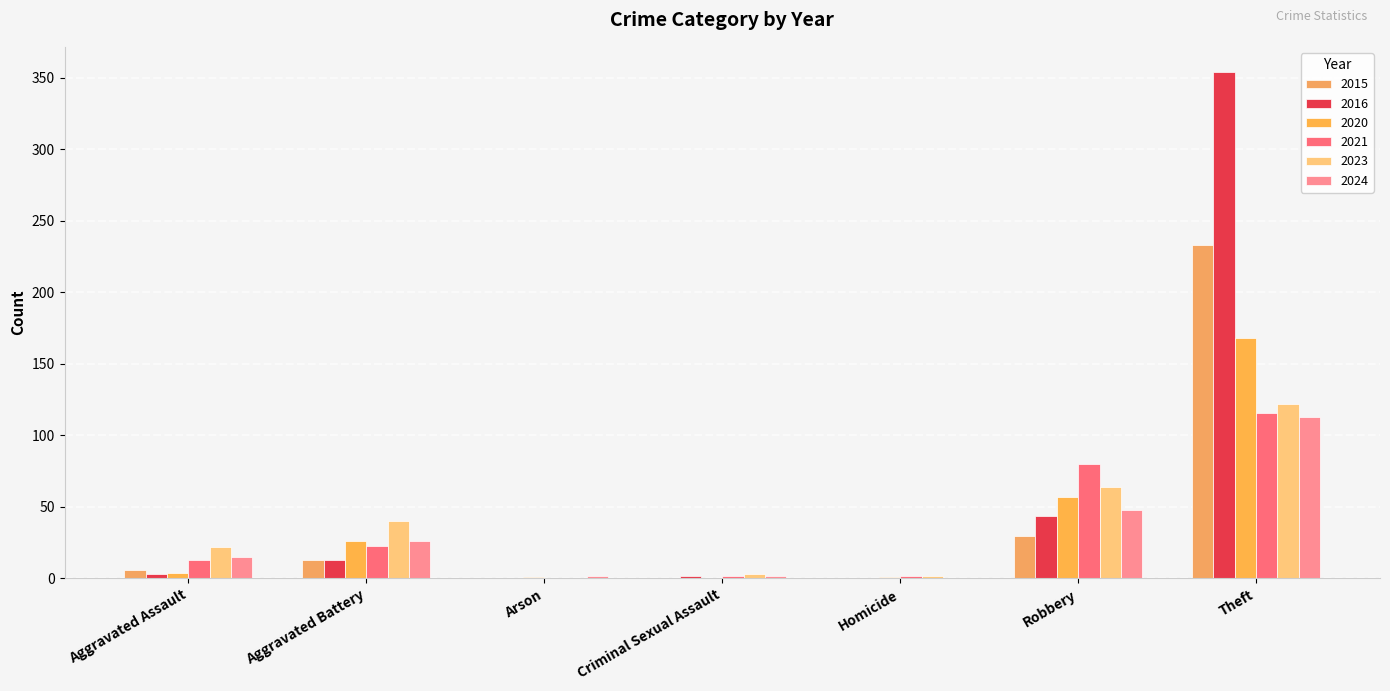

How many data points does each series have?

7